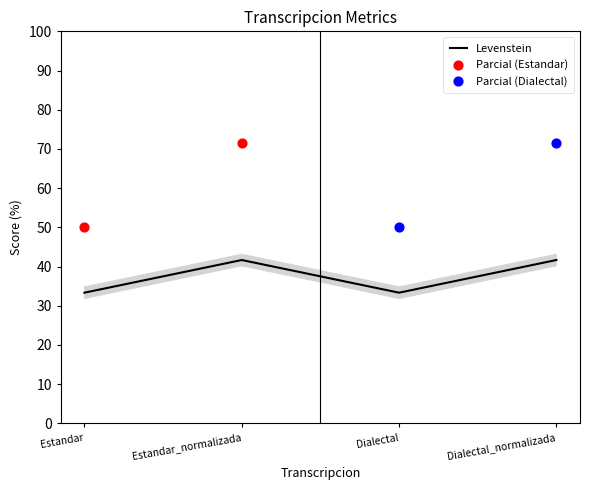

Is the value of Parcial at Estandar_normalizada greater than the value of Levenstein at Dialectal_normalizada?

Yes